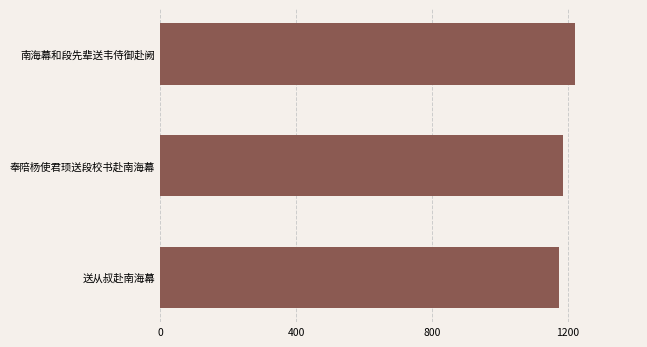

What is the difference between the maximum and second lowest values?

37.6